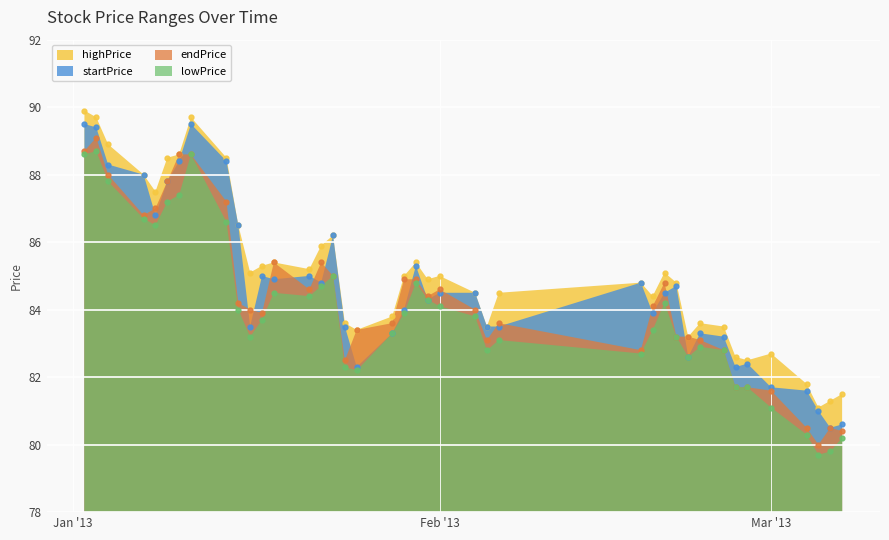

Where is startPrice nearest to the value 85?

20130117